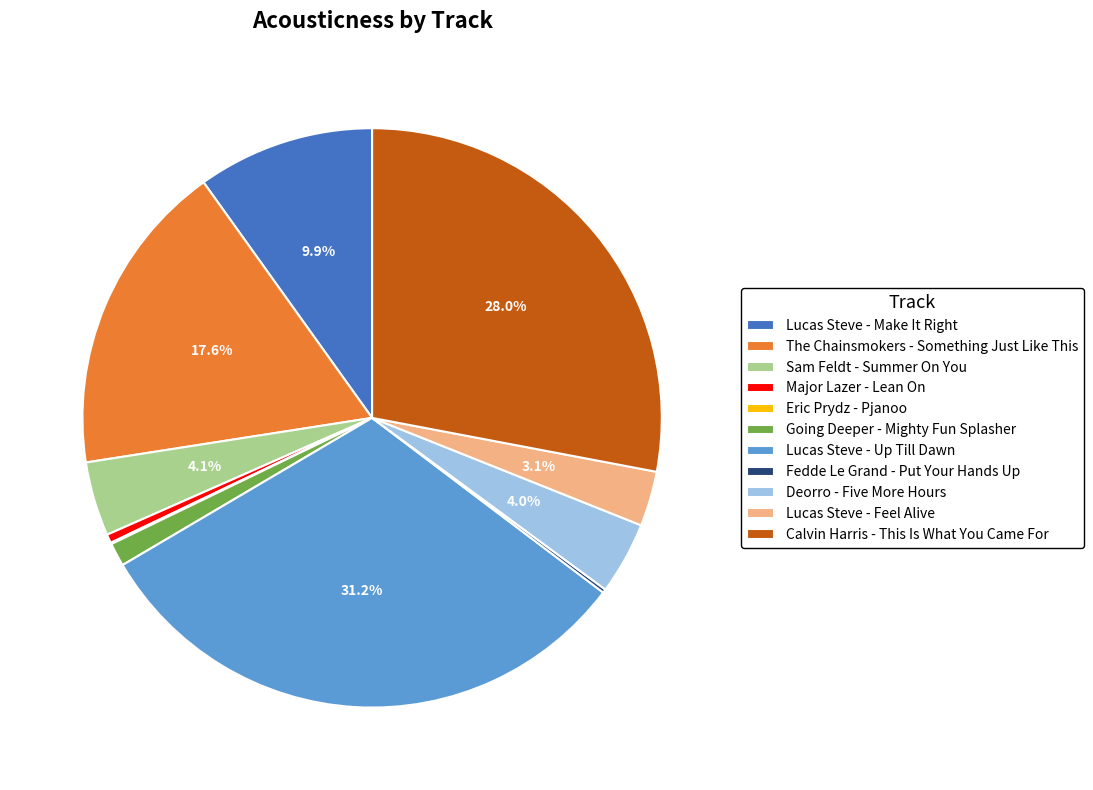

Combined, what portion of the pie is Lucas Steve - Up Till Dawn and Lucas Steve - Feel Alive?

34.3%